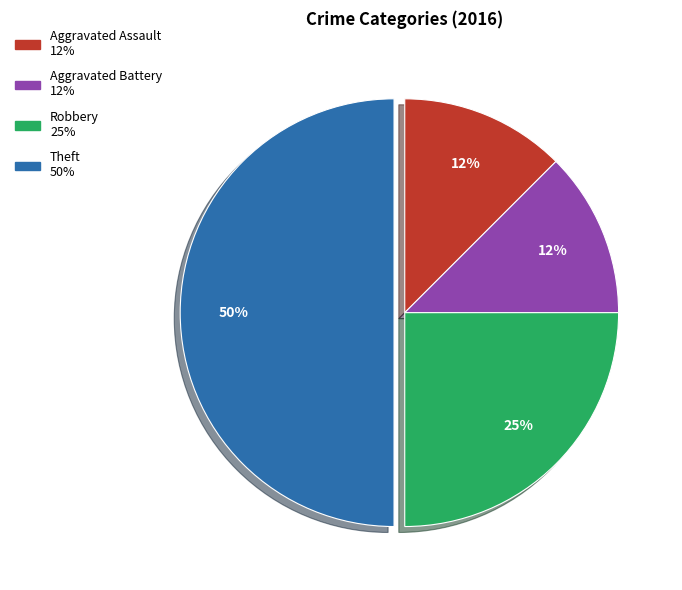

How many segments does this pie chart have?

4